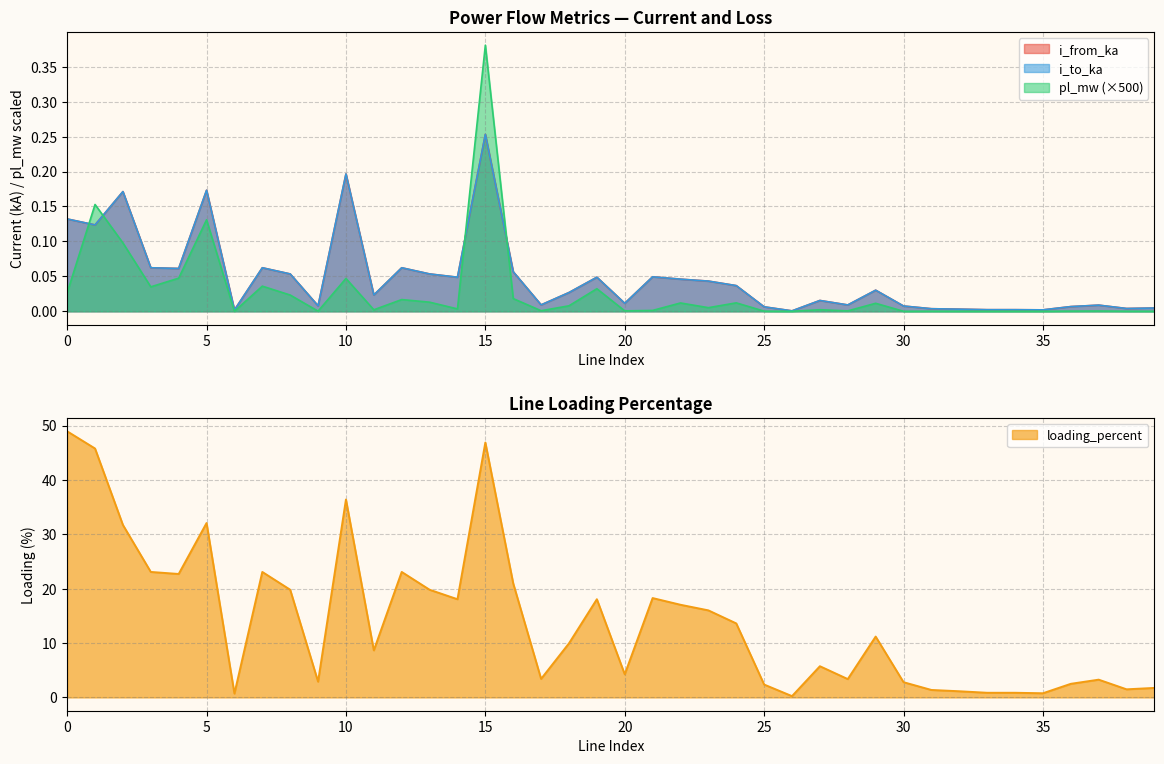

What are all the series names shown in the legend?

pl_mw, i_from_ka, i_to_ka, loading_percent